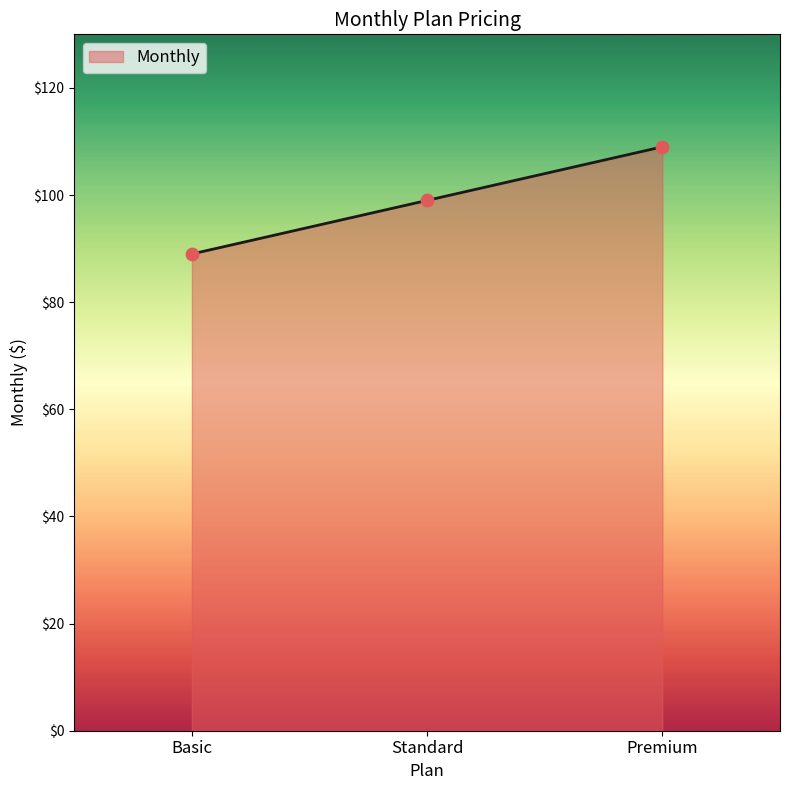

Approximately how many times larger is the value at Standard compared to Basic?

1.1